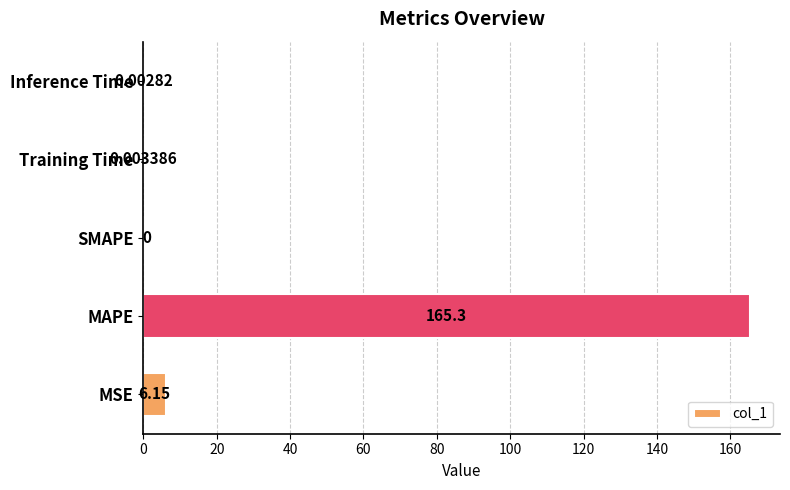

Where is the data nearest to the value 82?

MSE